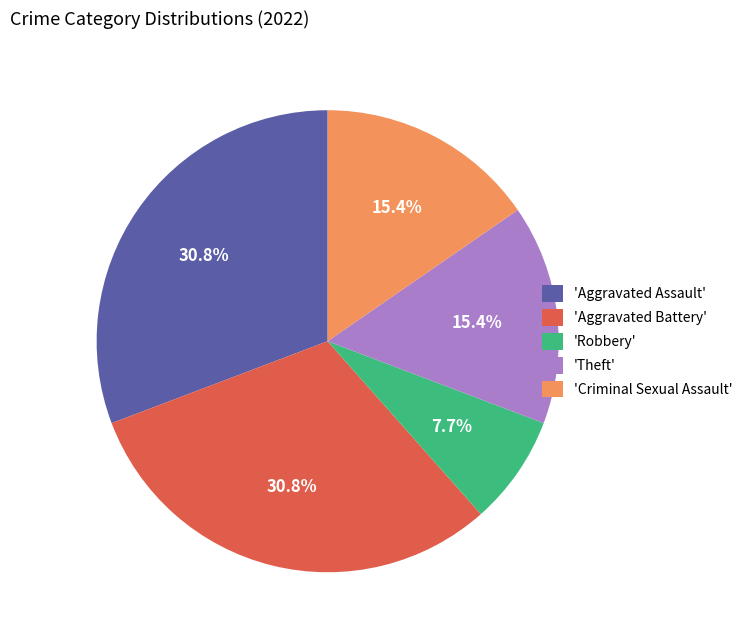

Is there any slice that represents more than half of the pie?

No